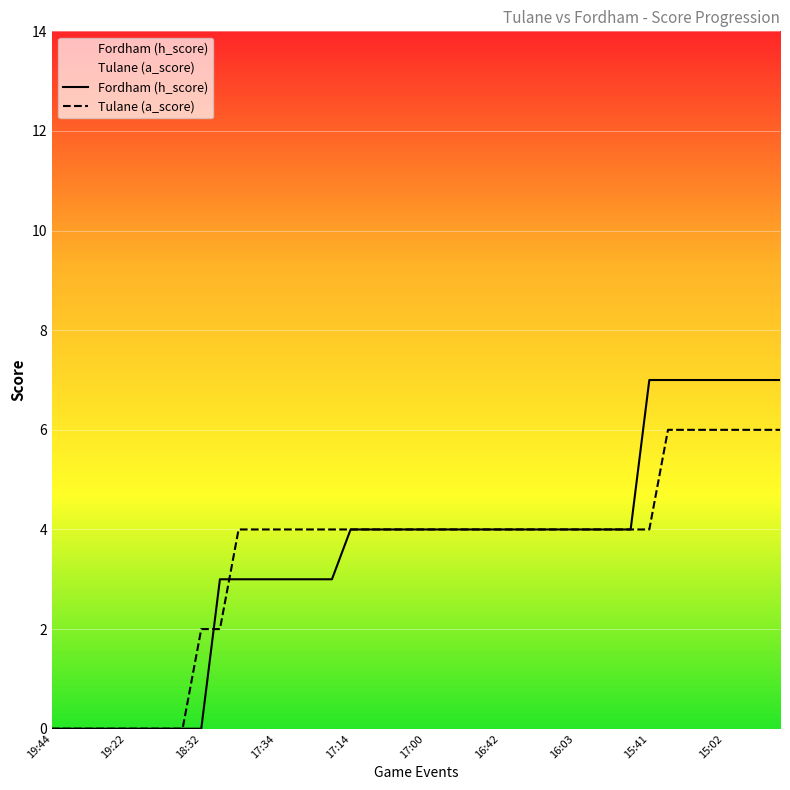

What is the difference between the maximum and minimum values in the Fordham (h_score) series?

7